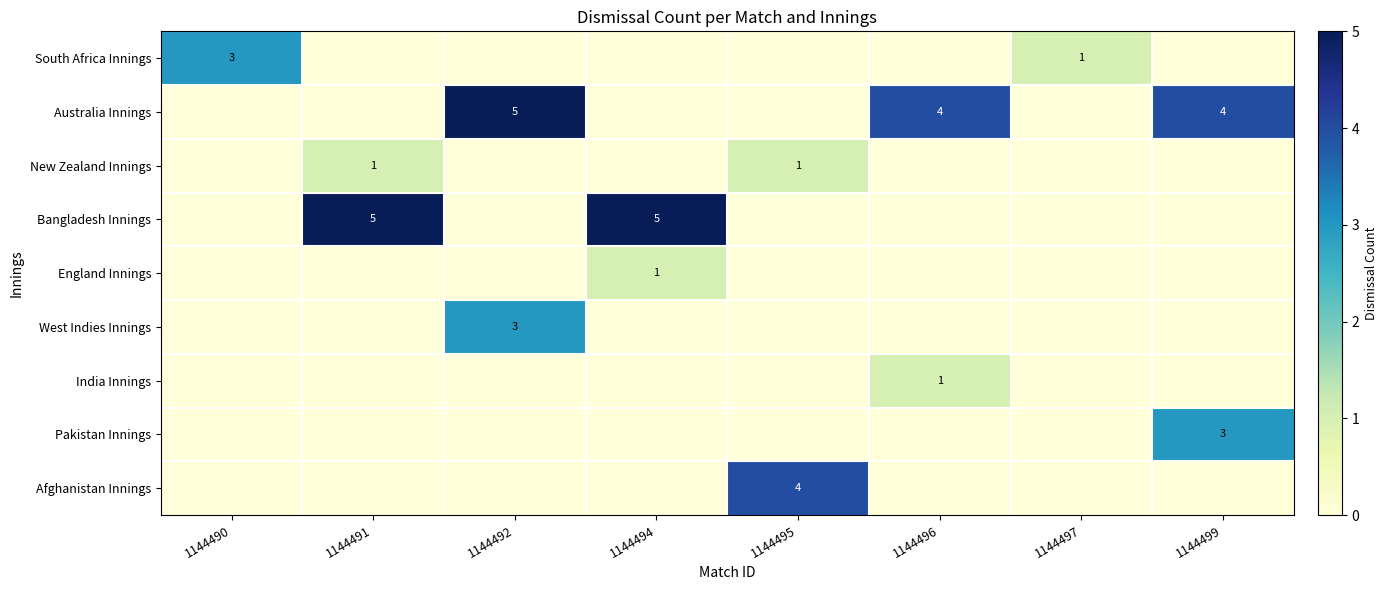

List the labels in order of India Innings value, largest first.

1144496, 1144490, 1144491, 1144492, 1144494, 1144495, 1144497, 1144499